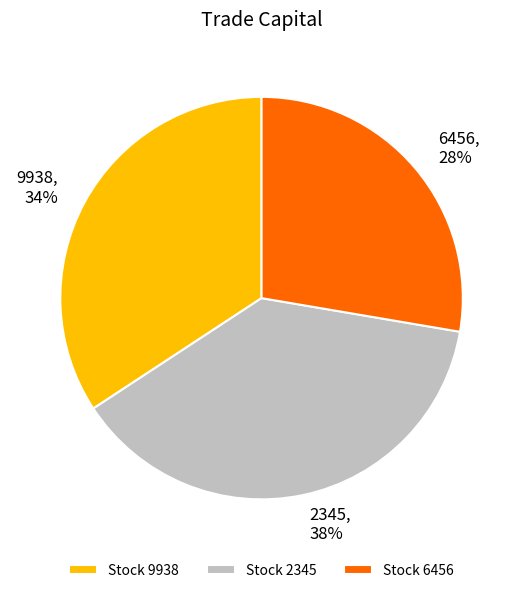

Combined, do 9938 and 6456 account for over 50%?

Yes